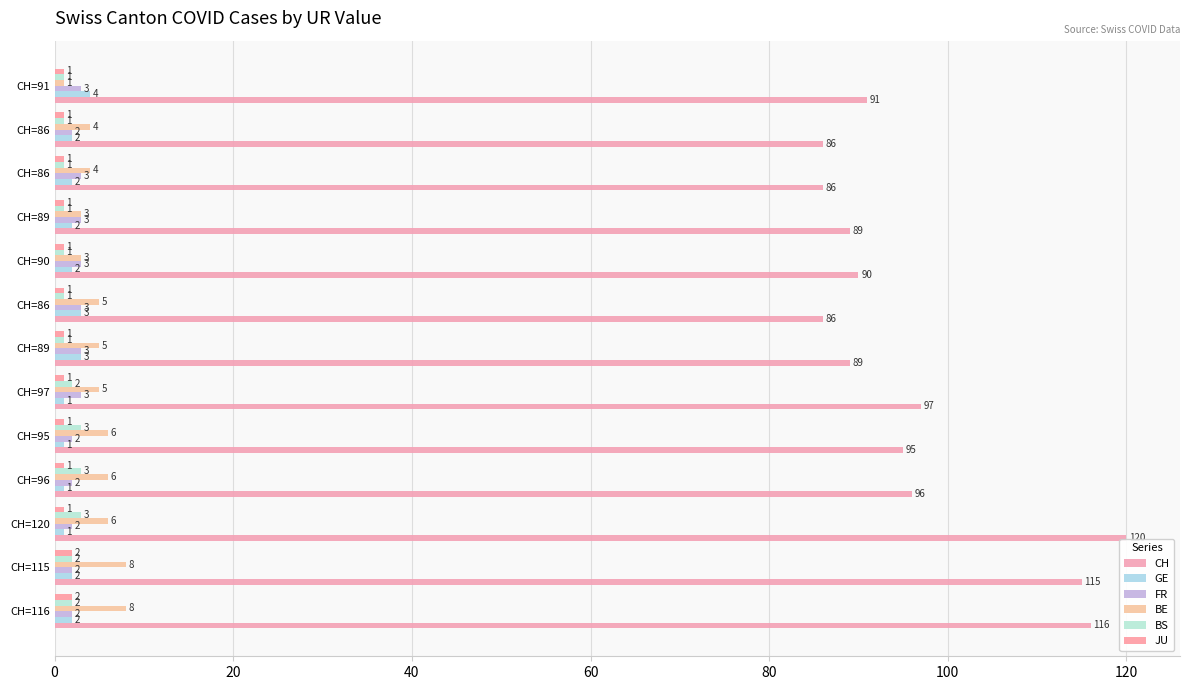

What is the smallest value displayed?

1